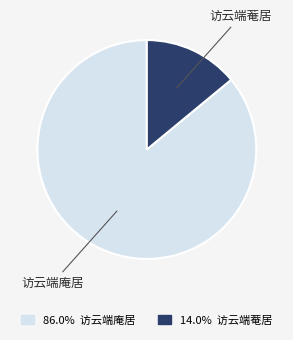

Is there any slice that represents more than half of the pie?

Yes